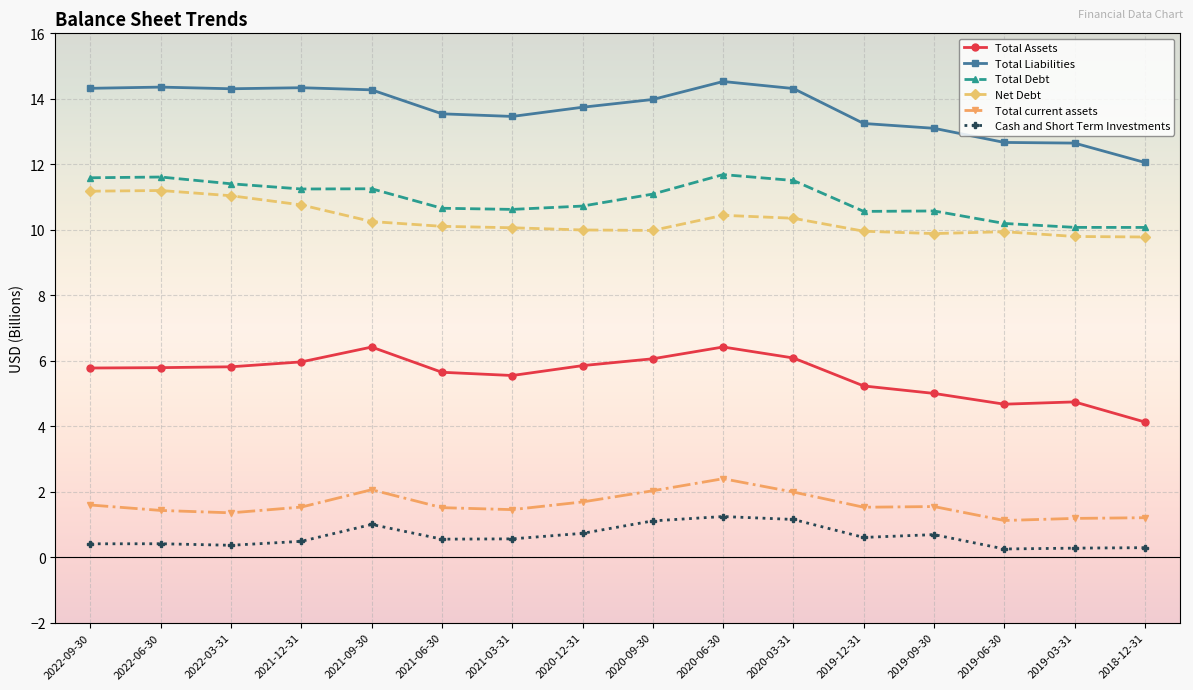

What is the label of the 4th point from the left?

2021-12-31